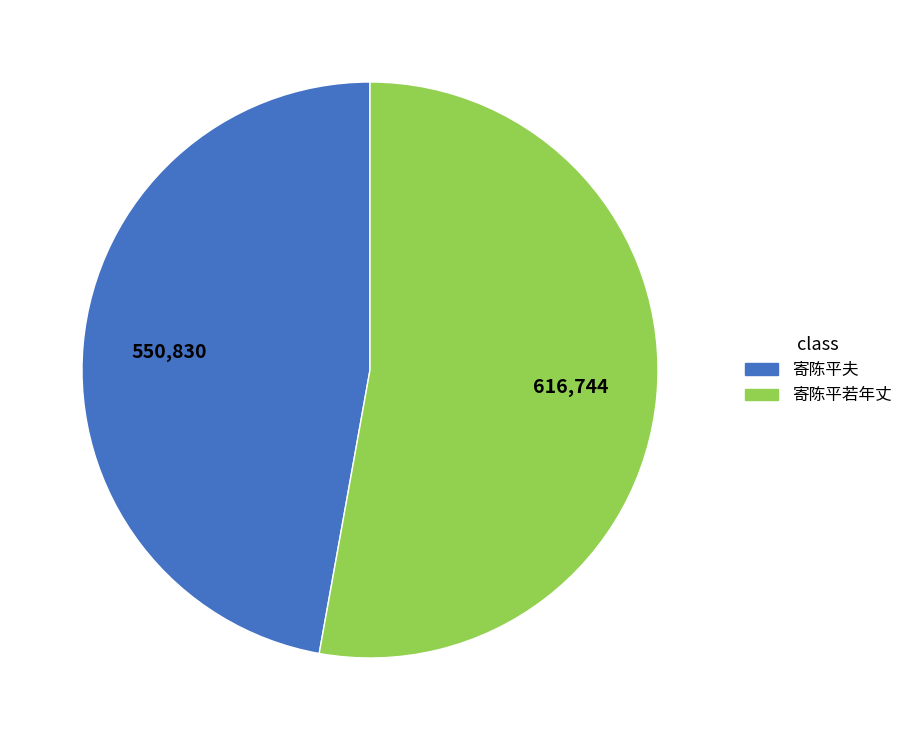

Which slice is the largest?

寄陈平若年丈